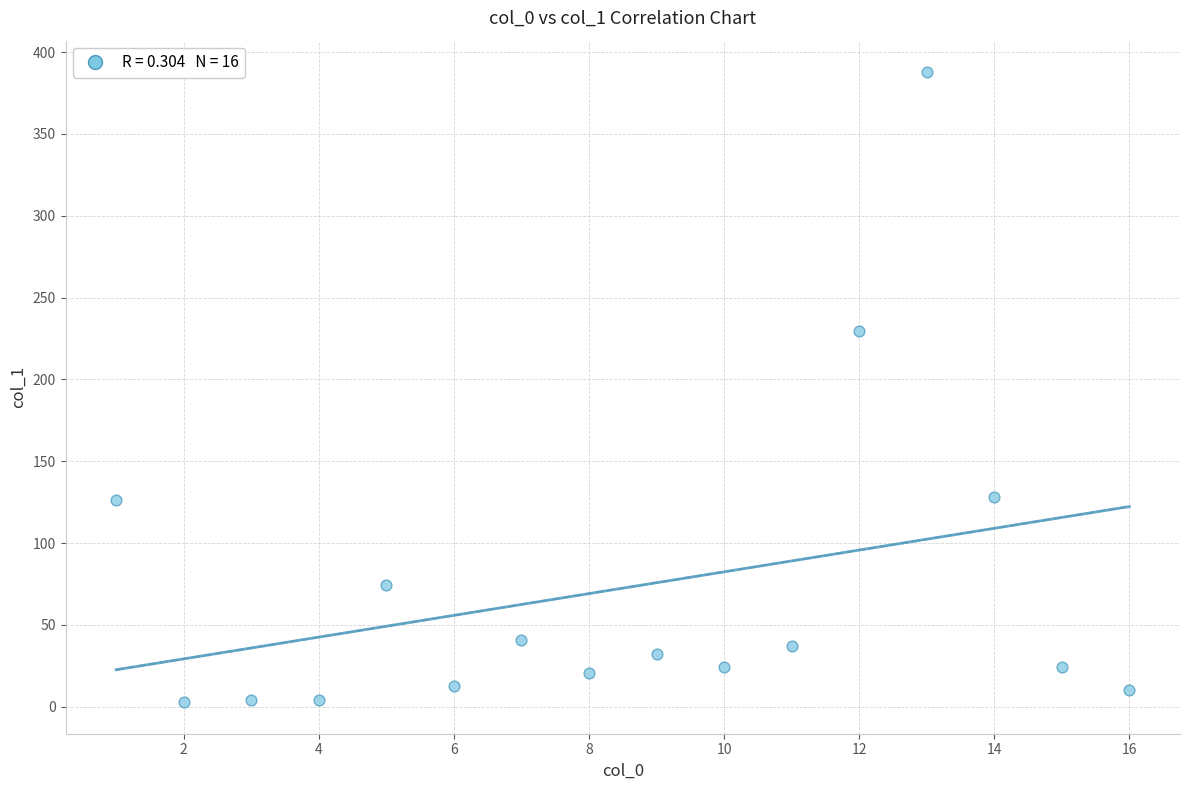

What Y value in the scatter plot is closest to 195?

229.3